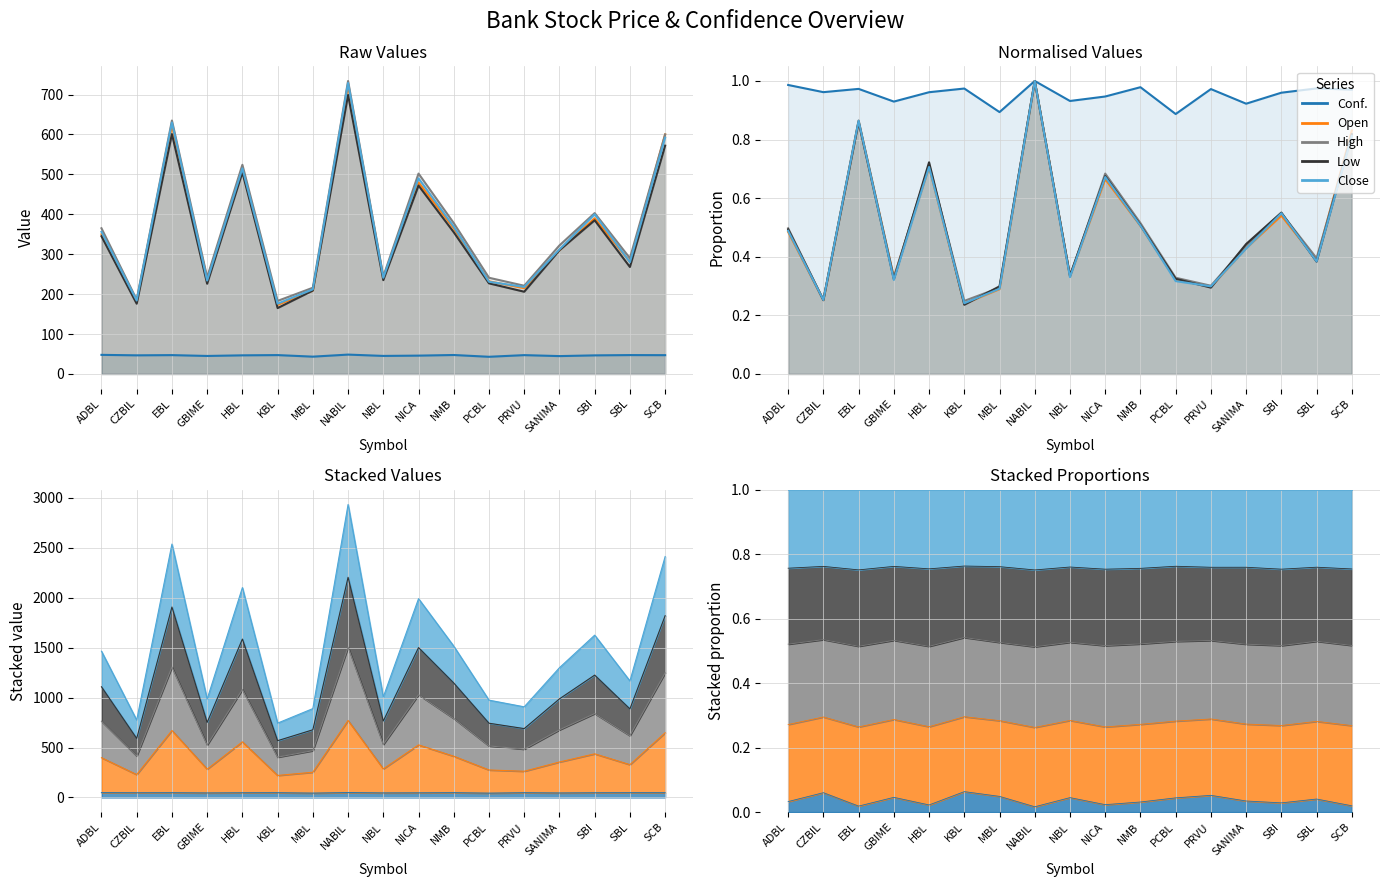

What position from the right is CZBIL?

16